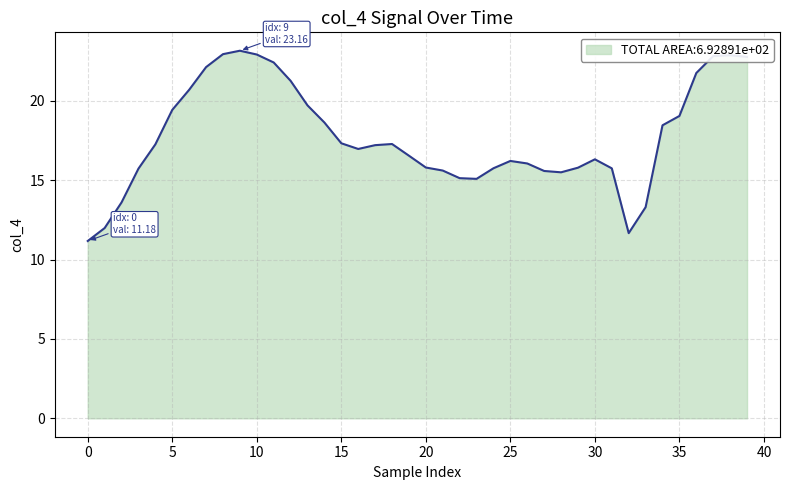

What is the greatest value displayed?

23.2